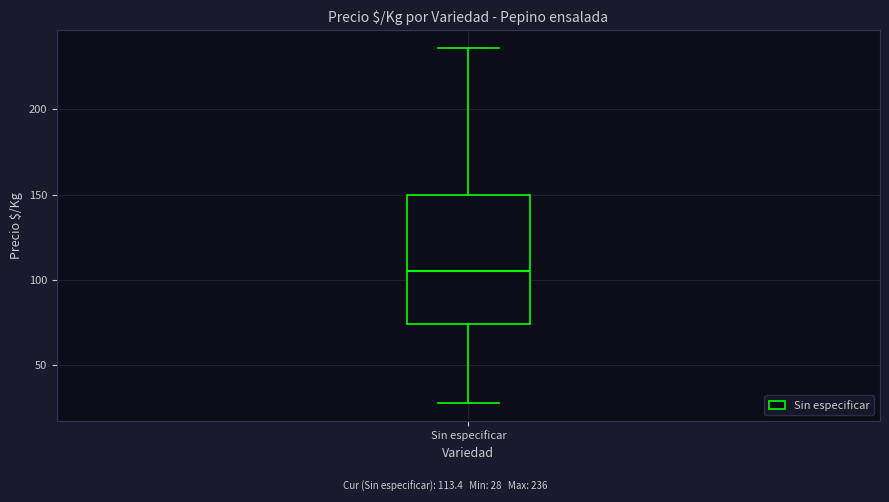

Transcribe this box plot: give where the median line is, the range the box spans, and where the two whiskers end, as read against the y-axis. The values are not printed on the chart, so give them approximately, as read against the axis.

median 105, box 75 to 150, whiskers 30 to 235